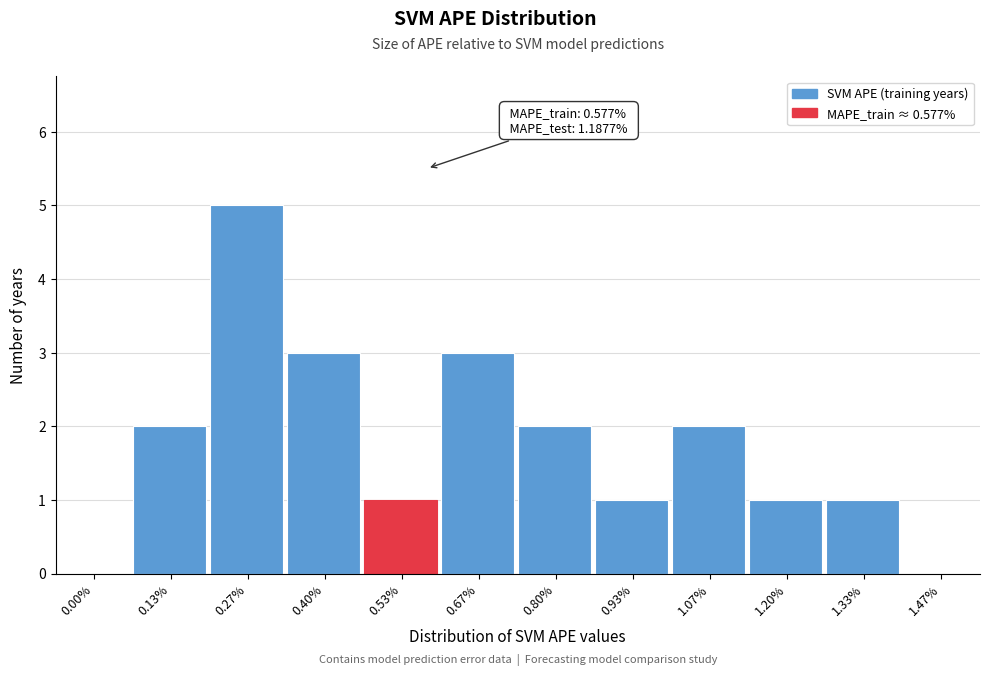

Reading left to right, list all the values displayed in this chart.

0.00%=0	0.13%=2	0.27%=5	0.40%=3	0.53%=1	0.67%=3	0.80%=2	0.93%=1	1.07%=2	1.20%=1	1.33%=1	1.47%=0